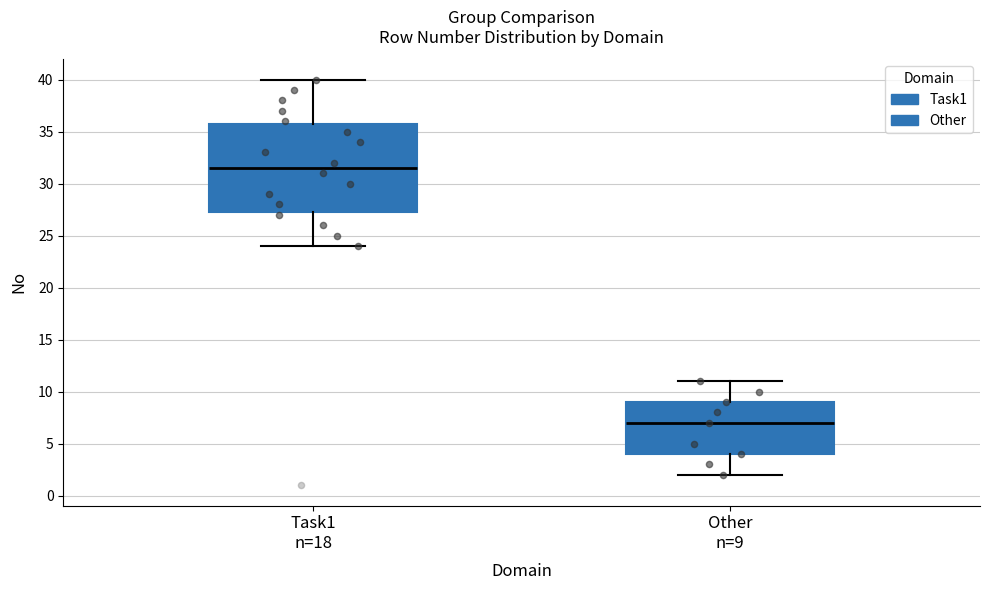

Which box has the highest median line?

Task1 n=18